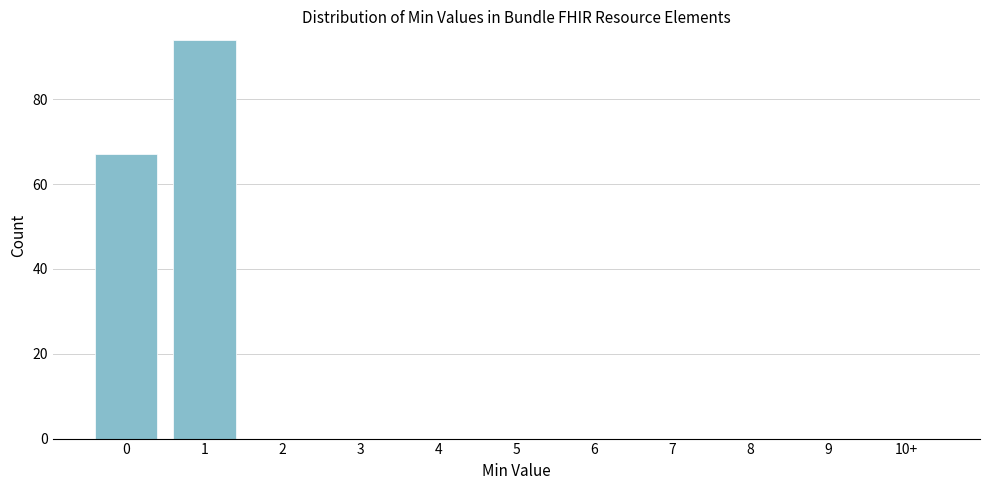

Reading left to right, what are all the values shown in this chart?

0=67	1=94	2=0	3=0	4=0	5=0	6=0	7=0	8=0	9=0	10+=0